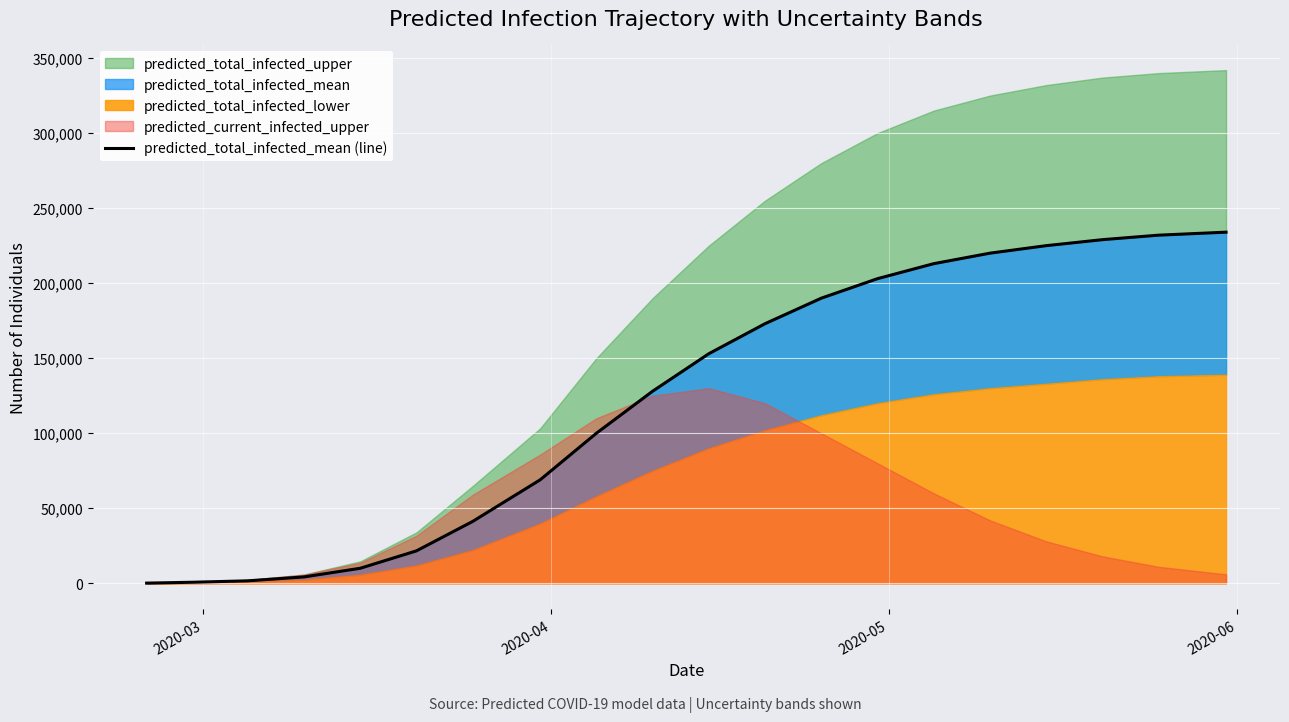

What is the difference between the maximum and minimum values?

233861